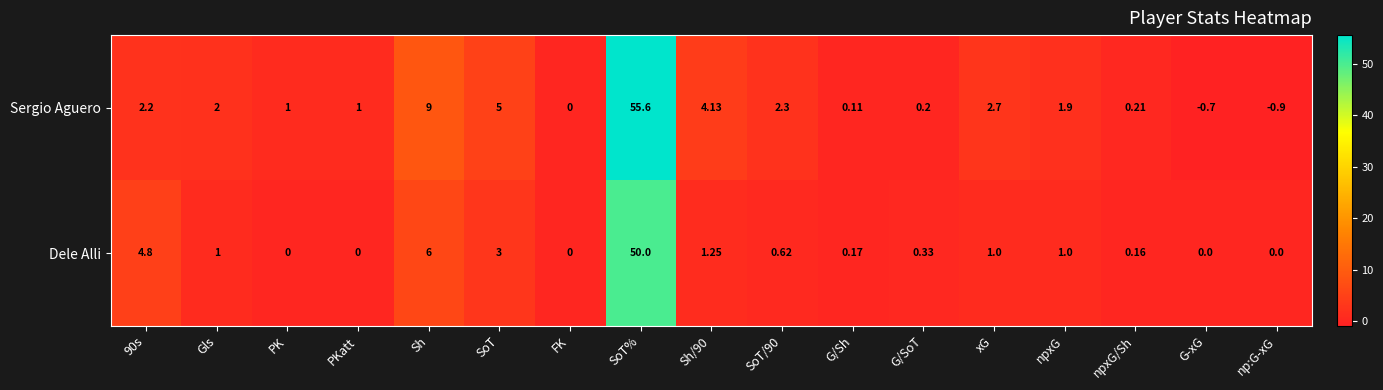

At which label does Dele Alli reach its peak?

SoT%